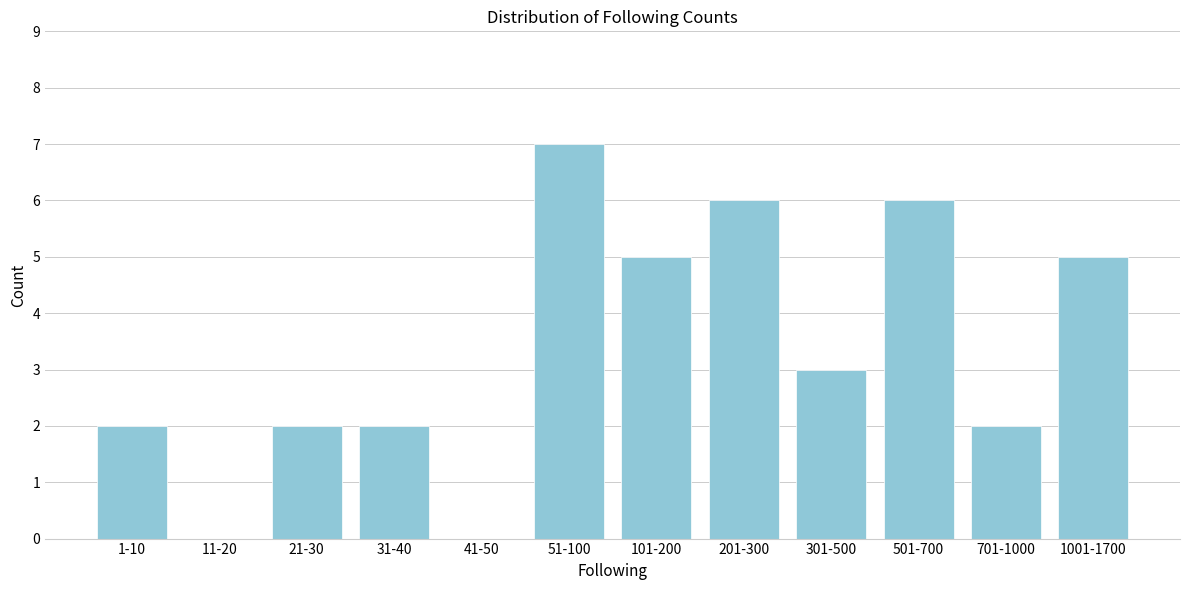

Reading left to right, what are all the values shown in this chart?

1-10=2	11-20=0	21-30=2	31-40=2	41-50=0	51-100=7	101-200=5	201-300=6	301-500=3	501-700=6	701-1000=2	1001-1700=5